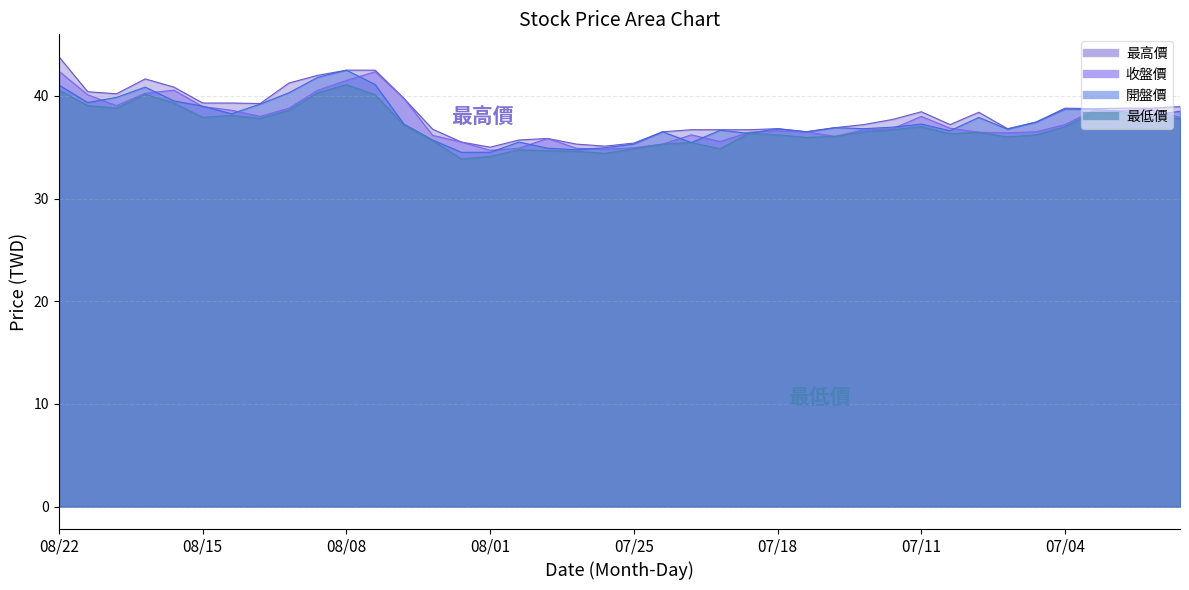

What position from the right is 07/29?

22